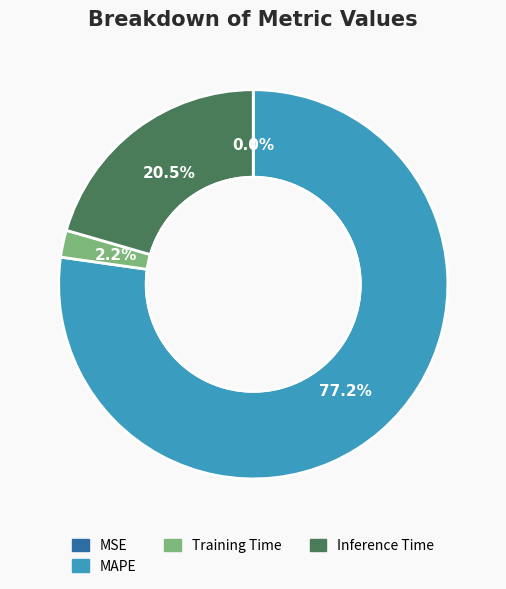

What is the largest slice in the pie chart?

MAPE